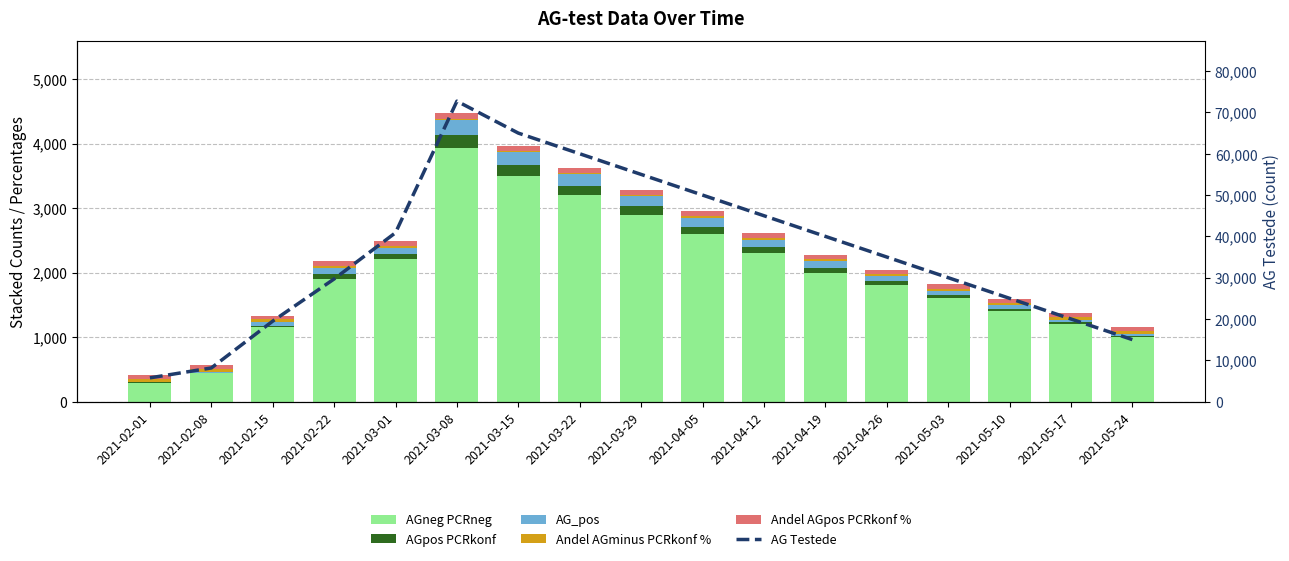

What is the average value of the AGneg PCRneg series?

1966